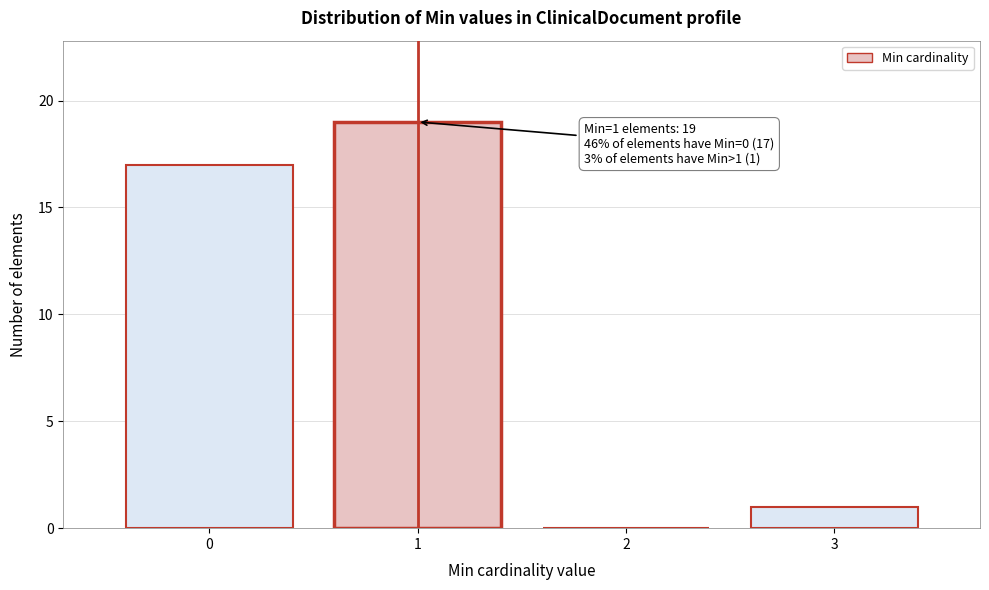

Over which range of the x-axis is the bar tallest?

0.5 to 1.5